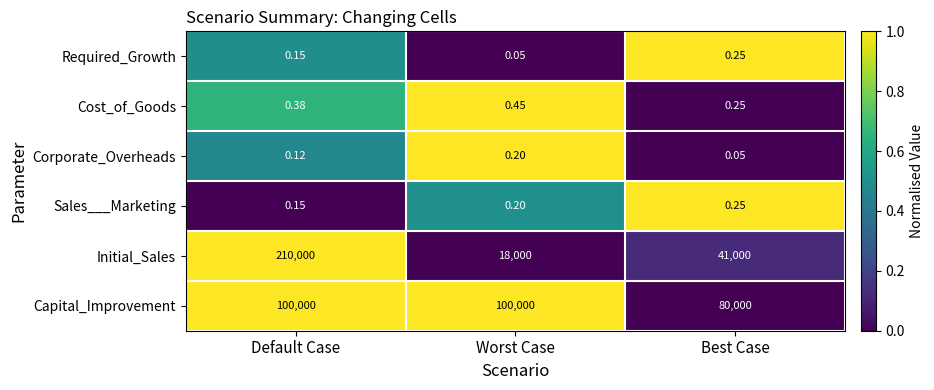

Which series has the widest spread of values?

Initial_Sales